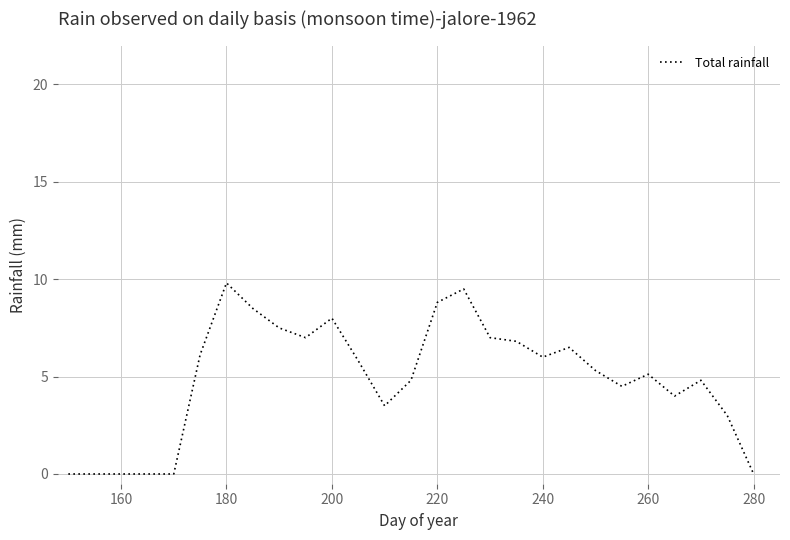

What is the greatest value displayed?

9.8